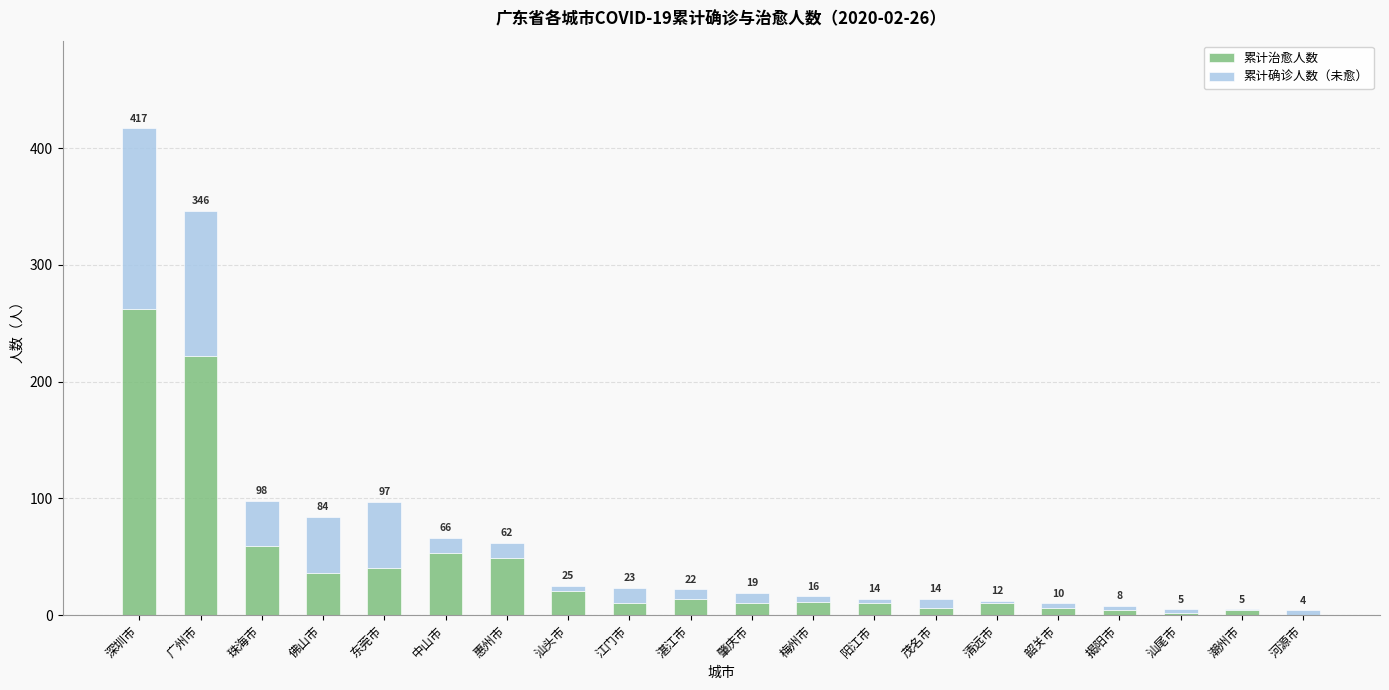

Are the bars grouped side by side (vs. stacked)?

No